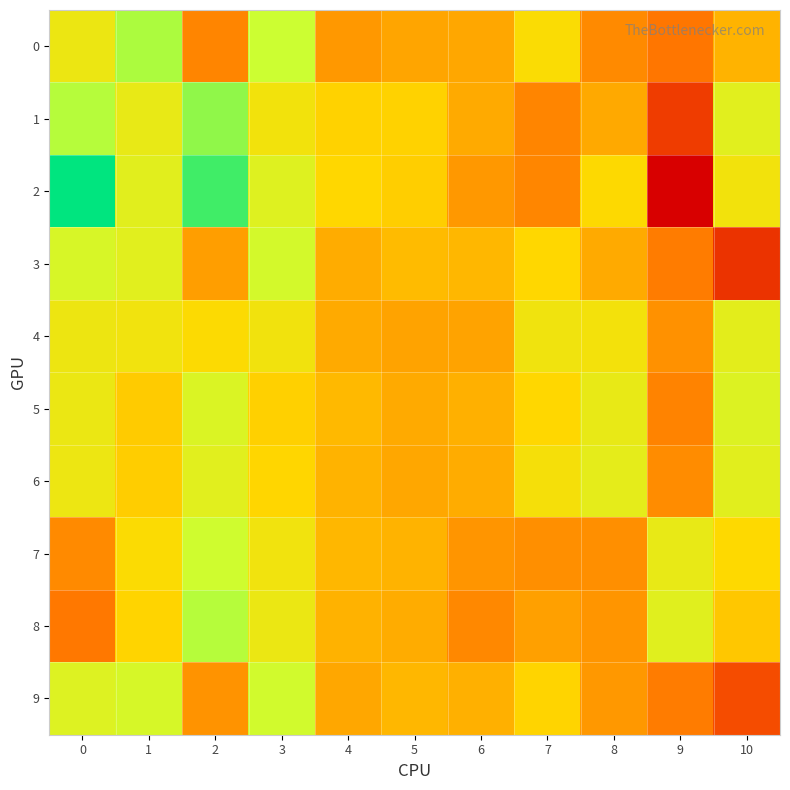

Reading left to right, what are all the values shown in this chart?

0: 0=0.0	1=0.1	2=-0.0	3=0.1	4=-0.0	5=-0.0	6=-0.0	7=0.0	8=-0.0	9=-0.0	10=0.0
1: 0=0.1	1=0.0	2=0.1	3=0.0	4=0.0	5=0.0	6=-0.0	7=-0.0	8=-0.0	9=-0.0	10=0.0
2: 0=0.1	1=0.0	2=0.1	3=0.0	4=0.0	5=0.0	6=-0.0	7=-0.0	8=0.0	9=-0.1	10=0.0
3: 0=0.1	1=0.0	2=-0.0	3=0.1	4=0.0	5=0.0	6=0.0	7=0.0	8=-0.0	9=-0.0	10=-0.1
4: 0=0.0	1=0.0	2=0.0	3=0.0	4=-0.0	5=-0.0	6=-0.0	7=0.0	8=0.0	9=-0.0	10=0.0
5: 0=0.0	1=0.0	2=0.1	3=0.0	4=0.0	5=-0.0	6=0.0	7=0.0	8=0.0	9=-0.0	10=0.0
6: 0=0.0	1=0.0	2=0.0	3=0.0	4=0.0	5=-0.0	6=0.0	7=0.0	8=0.0	9=-0.0	10=0.0
7: 0=-0.0	1=0.0	2=0.1	3=0.0	4=0.0	5=0.0	6=-0.0	7=-0.0	8=-0.0	9=0.0	10=0.0
8: 0=-0.0	1=0.0	2=0.1	3=0.0	4=0.0	5=0.0	6=-0.0	7=-0.0	8=-0.0	9=0.0	10=0.0
9: 0=0.0	1=0.1	2=-0.0	3=0.1	4=-0.0	5=0.0	6=0.0	7=0.0	8=-0.0	9=-0.0	10=-0.0